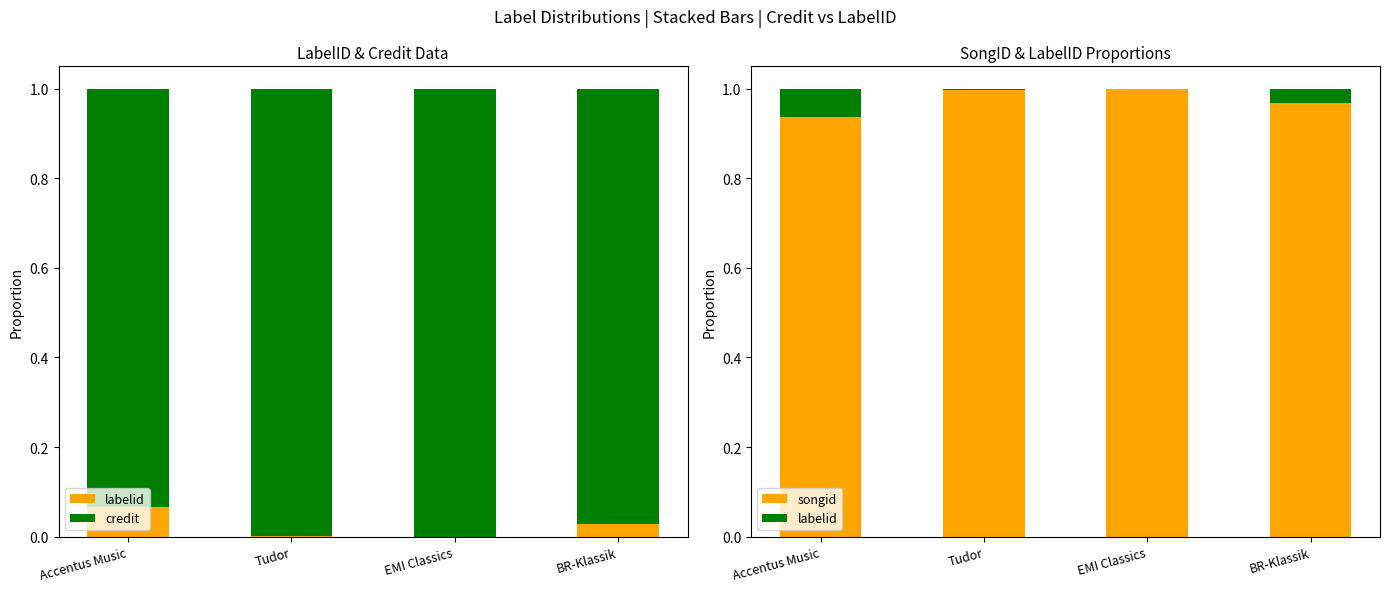

Is it true that credit equals 1.0 at Tudor?

True